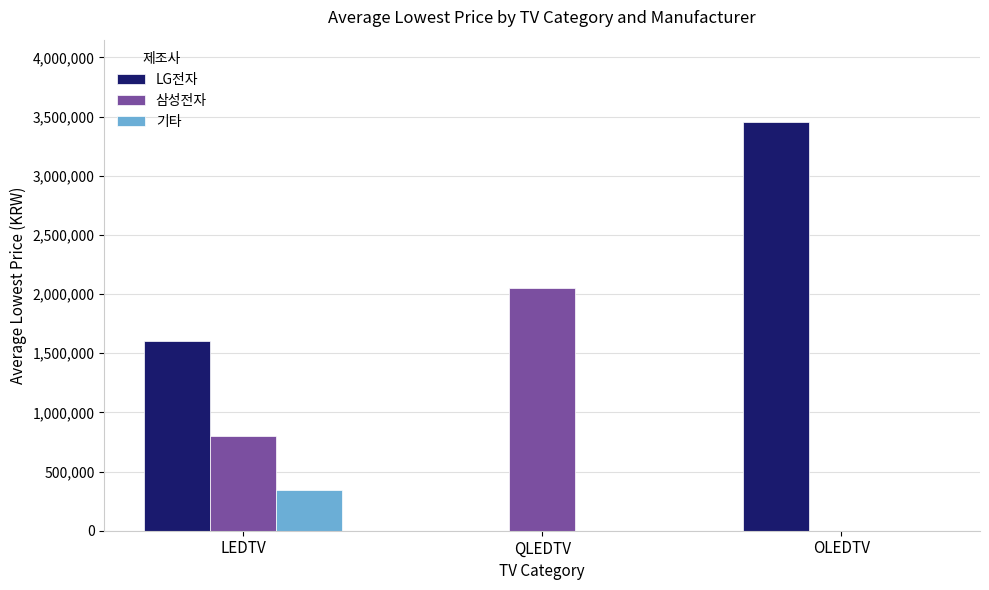

Does the chart contain stacked bars?

No